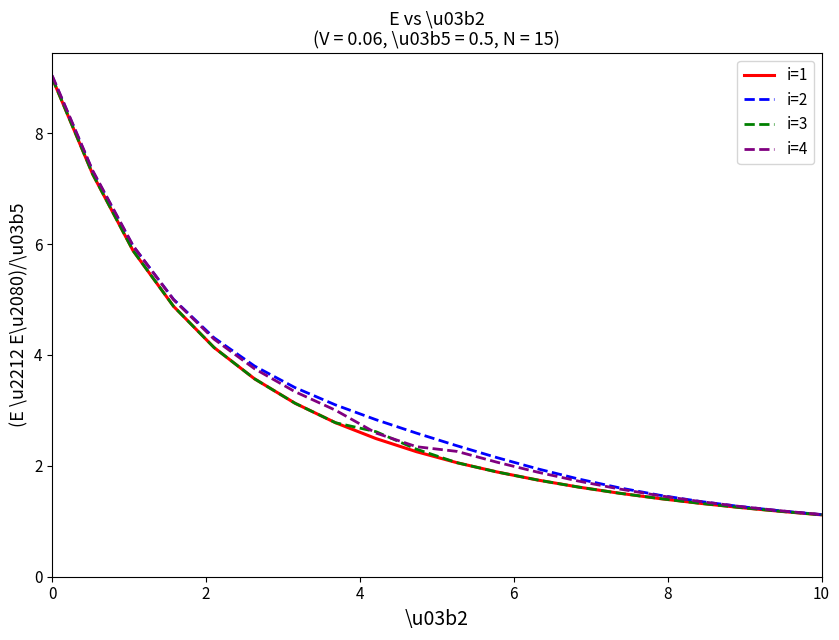

How many series are shown in this chart?

4